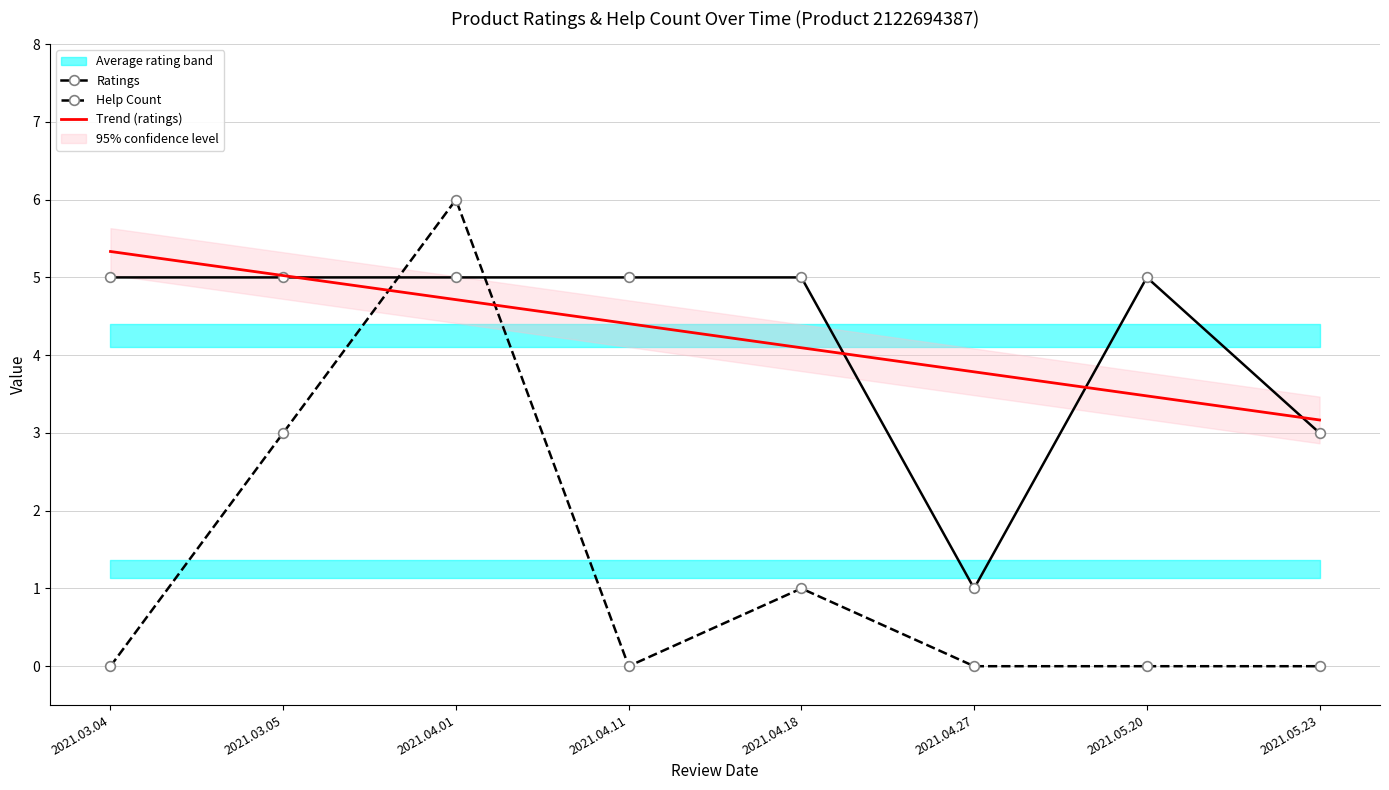

How many intersections are there between Ratings and Help Count?

2